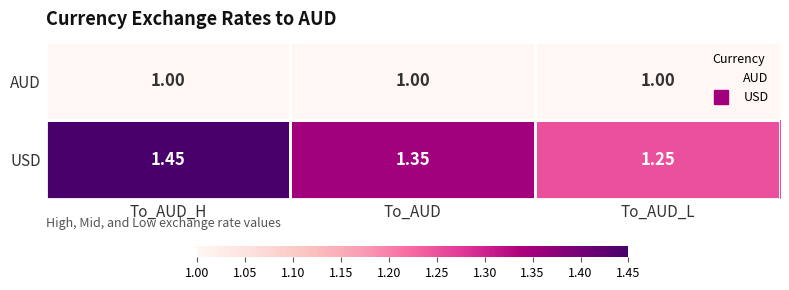

Which series has the widest spread of values?

USD